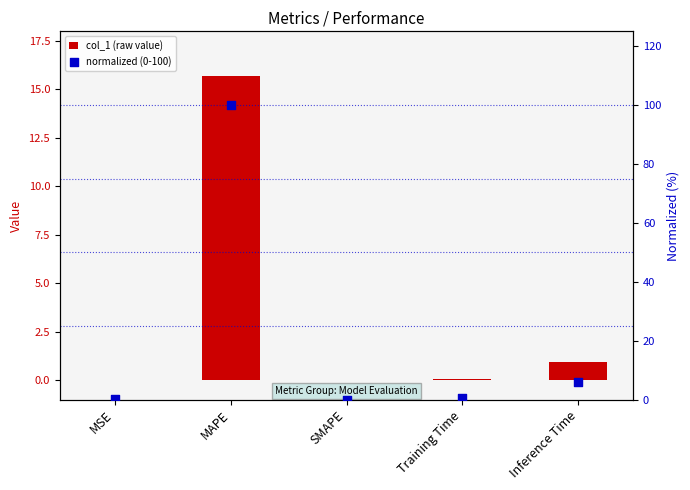

At how many categories does at least one series exceed 21?

1